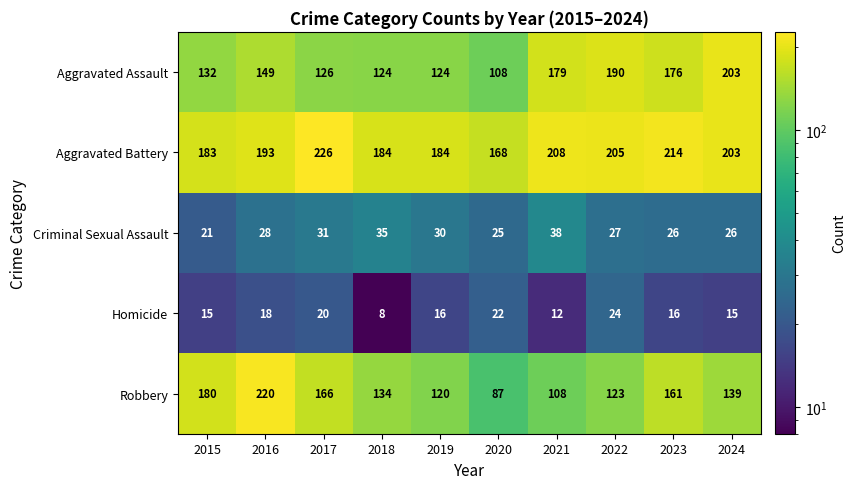

True or false: Criminal Sexual Assault has a value of 53 at 2018.

False